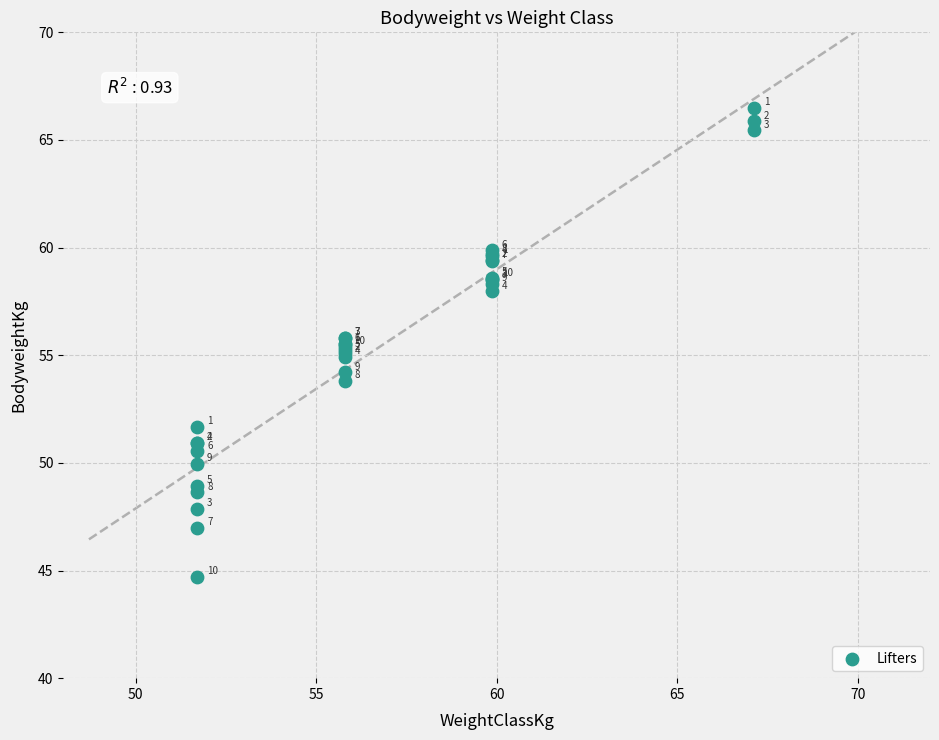

What Y value in the scatter plot is closest to 55?

54.9